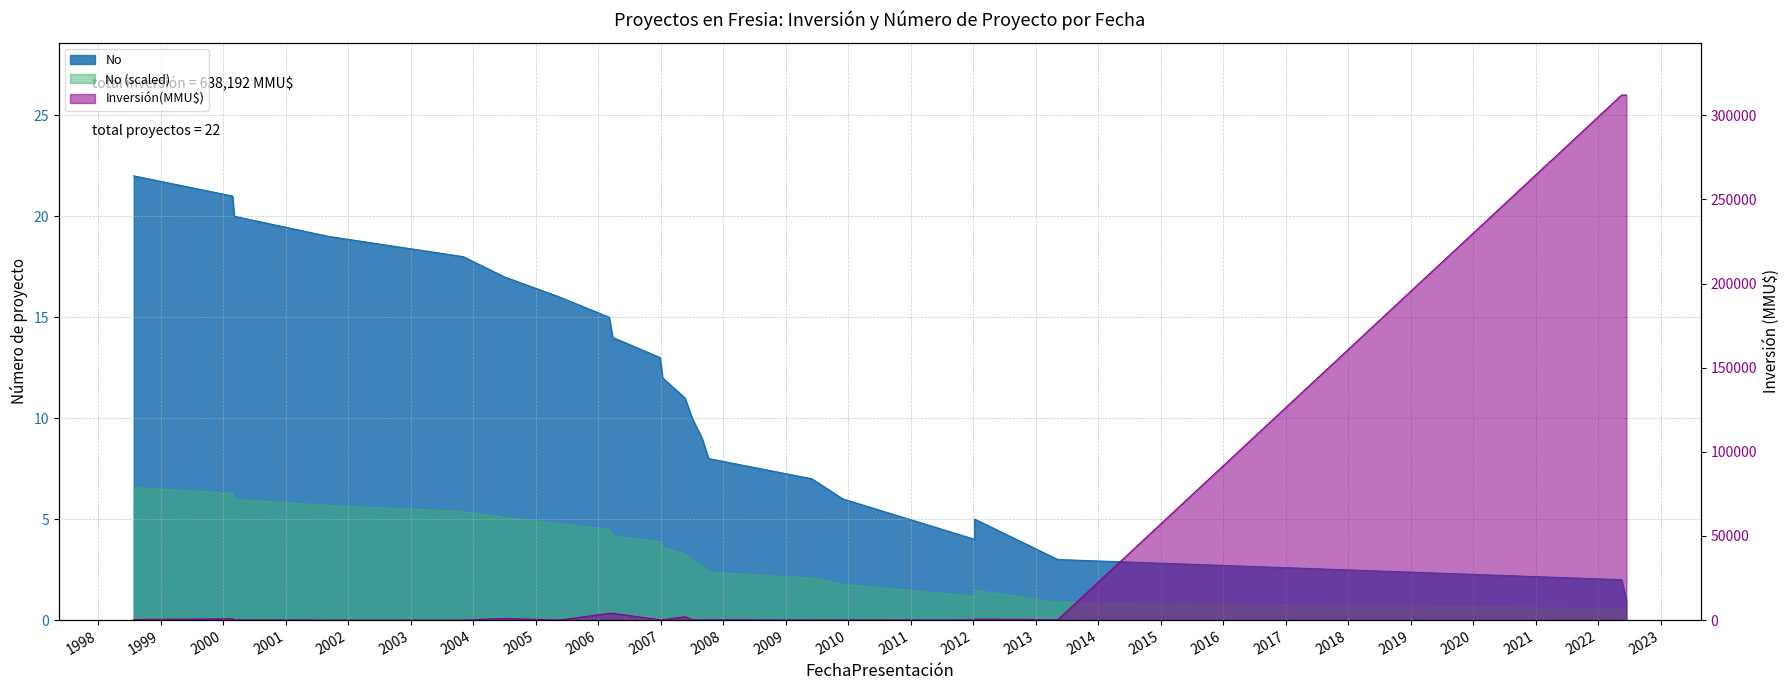

Which series has the largest total across all categories?

Inversión(MMU$)